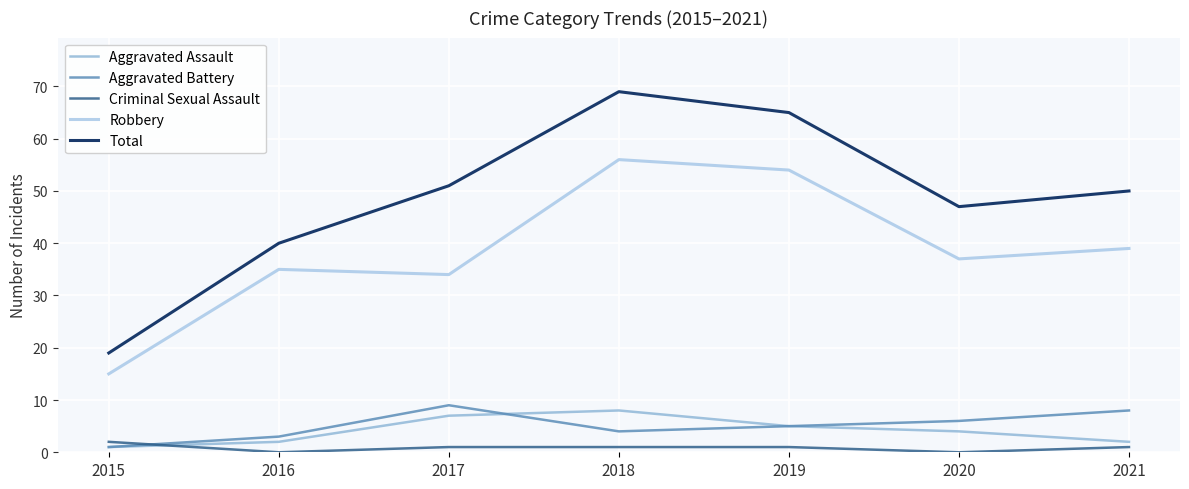

At how many categories does at least one series exceed 0?

7